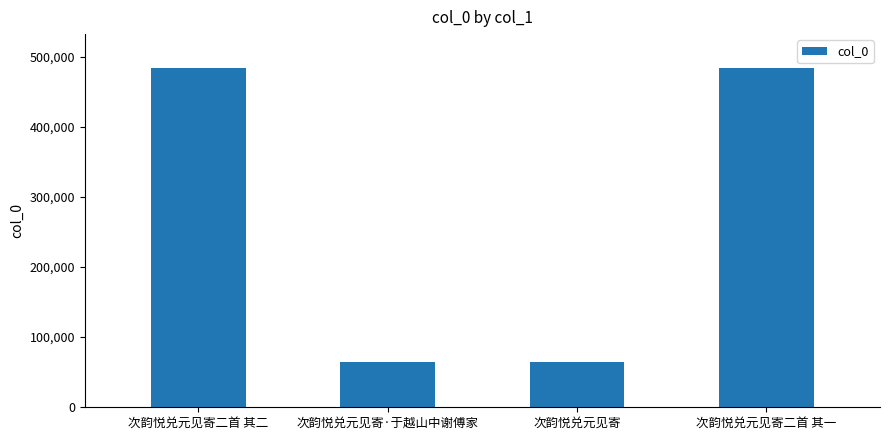

Between 次韵悦兑元见寄·于越山中谢傅家 and 次韵悦兑元见寄二首 其二, which is larger?

次韵悦兑元见寄二首 其二